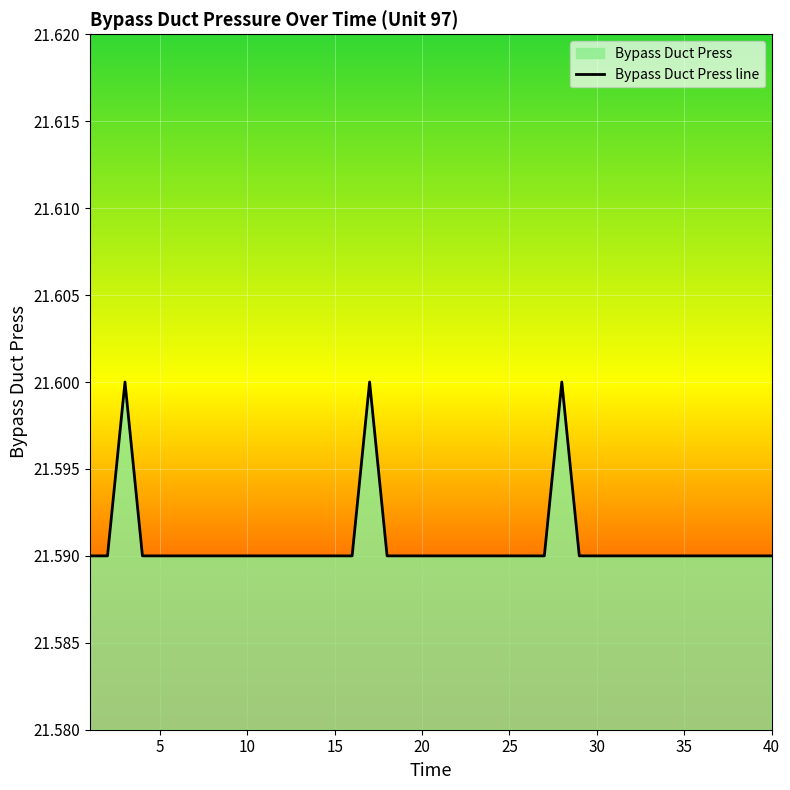

The chart shows a value of 6.0 at 15. True or false?

False